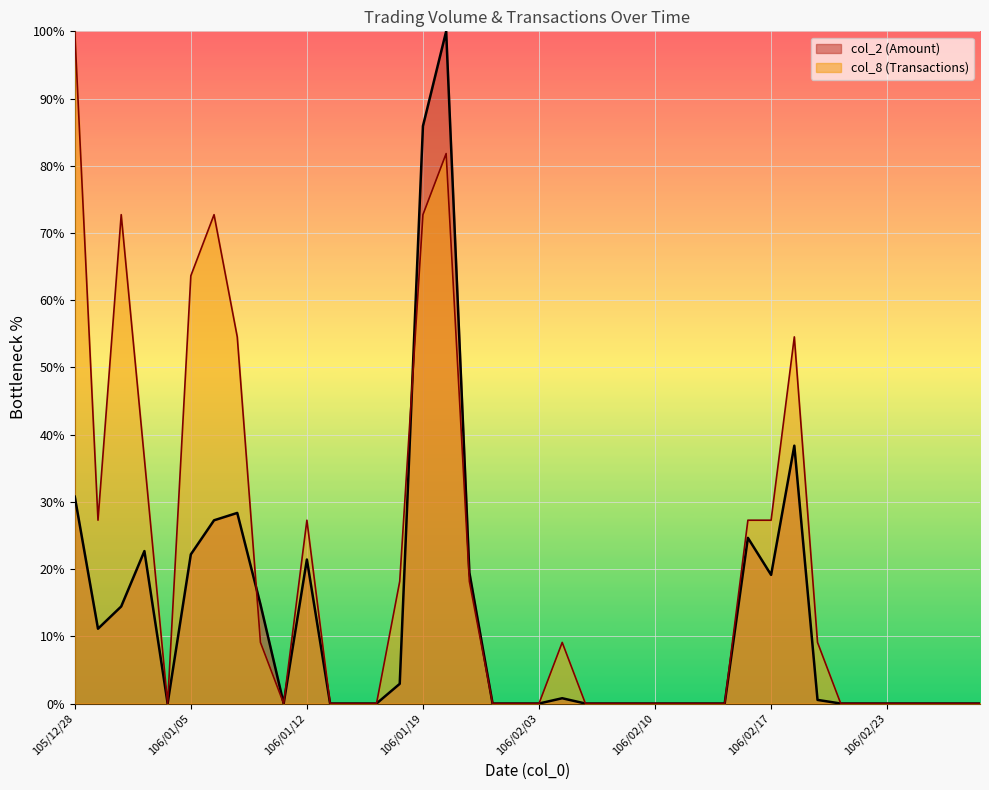

What is the sum of the col_8 values at 106/01/16 and 105/12/28?

100.0